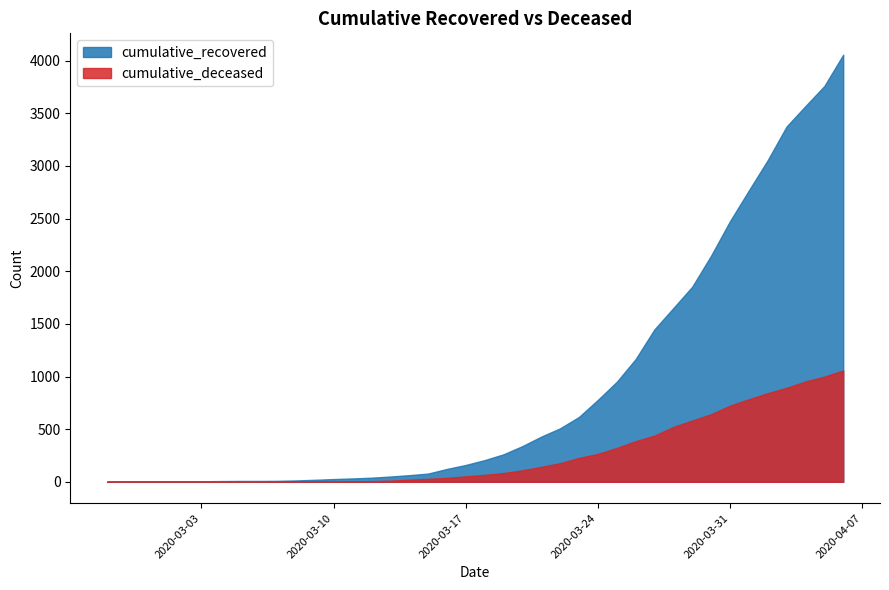

What is the lowest value of the cumulative_recovered series?

2